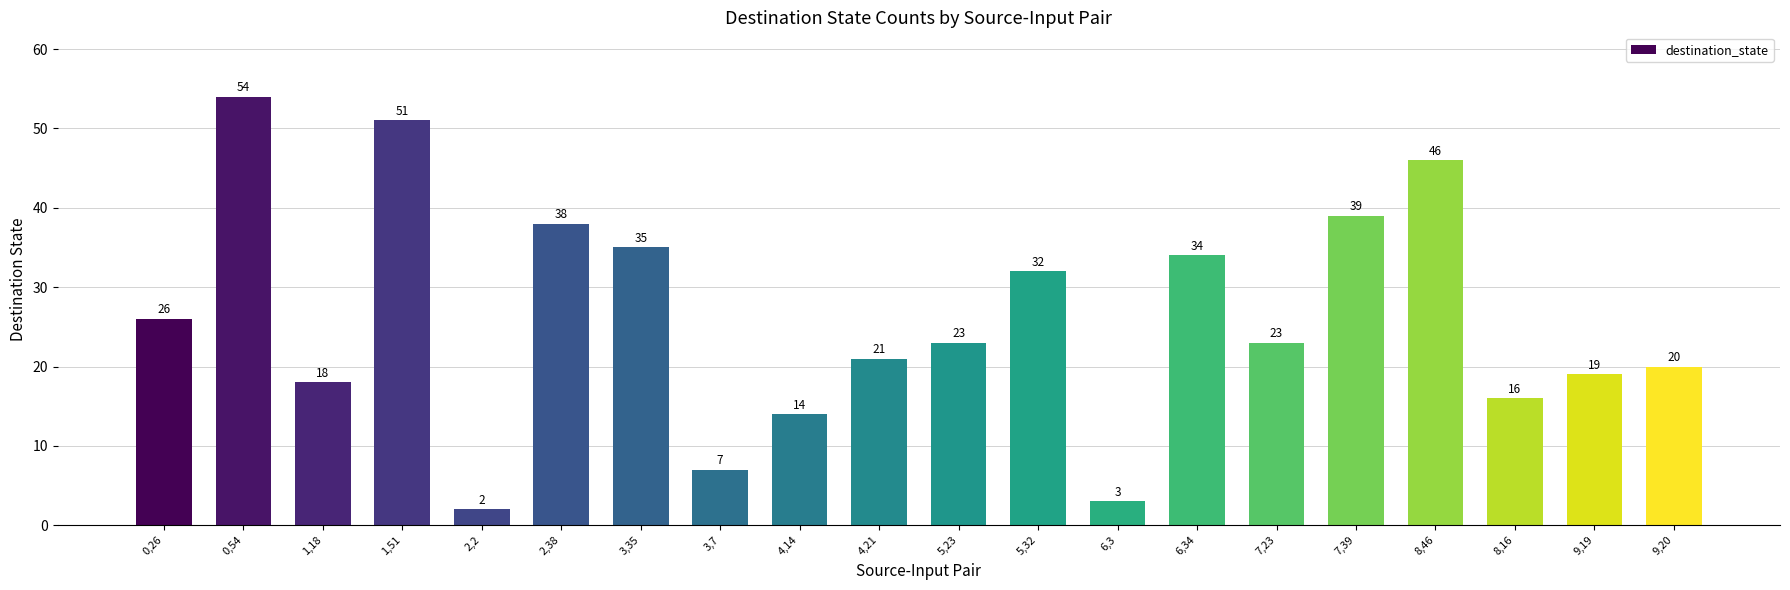

Reading right to left, list all the values displayed in this chart.

20	19	16	46	39	23	34	3	32	23	21	14	7	35	38	2	51	18	54	26